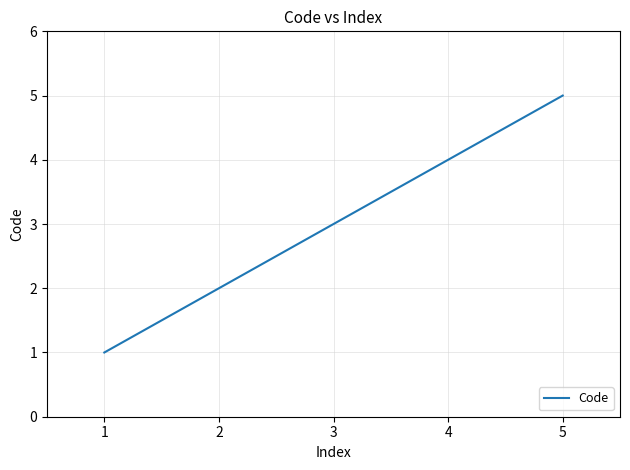

What is the average value?

3